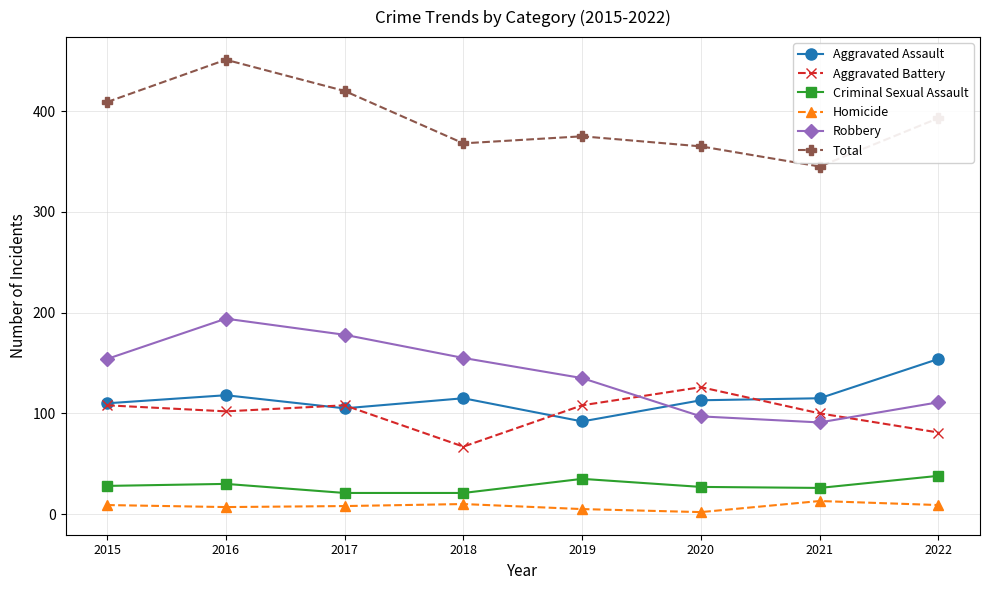

What is the minimum value for Robbery?

91